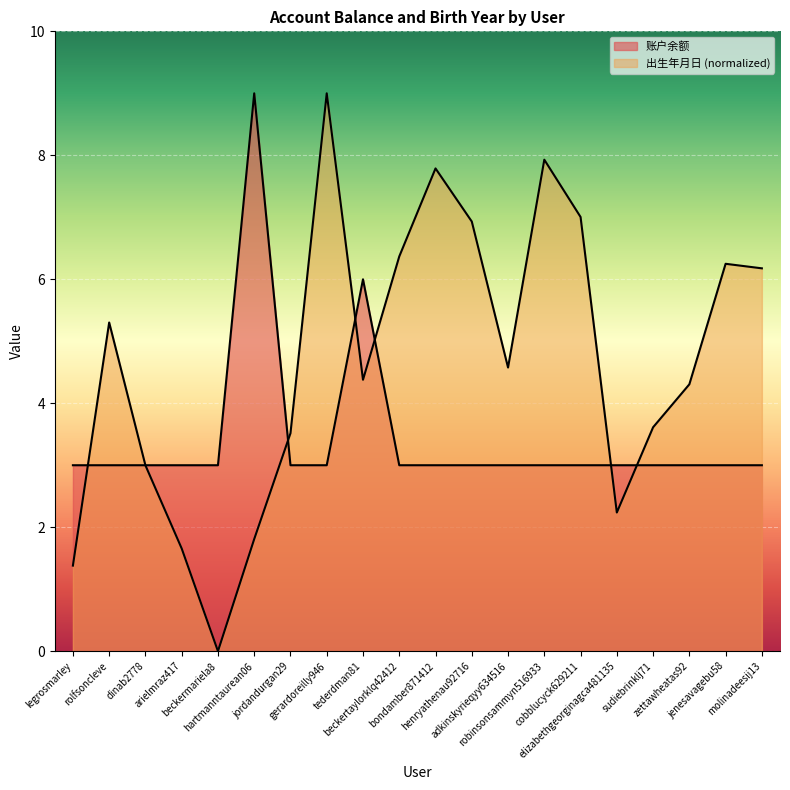

The 账户余额 series shows 3.0 at henryathenau92716. True or false?

True